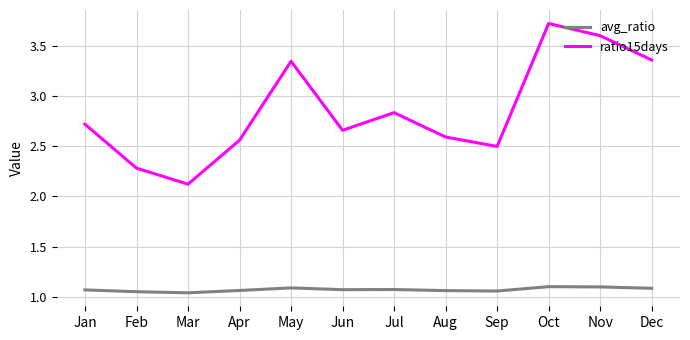

What is the spread (max minus min) of values at Feb?

1.2